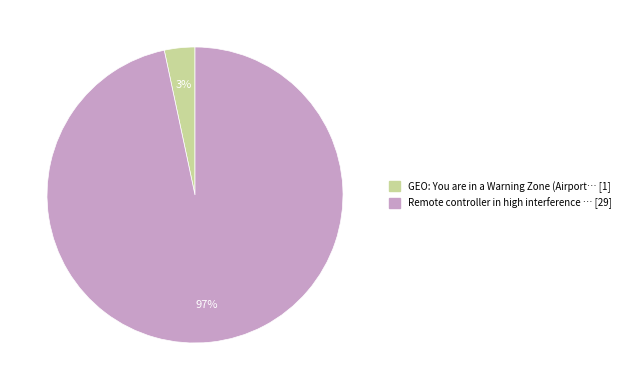

To the nearest percent, what is the average slice percentage?

50%